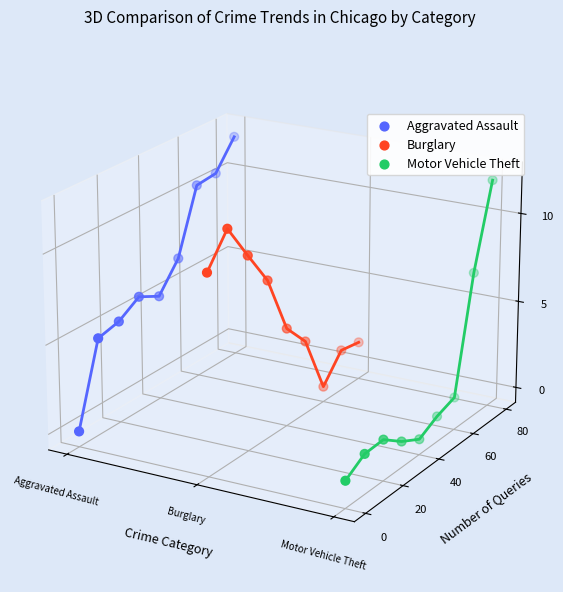

Which series reaches the minimum Y coordinate?

Motor Vehicle Theft